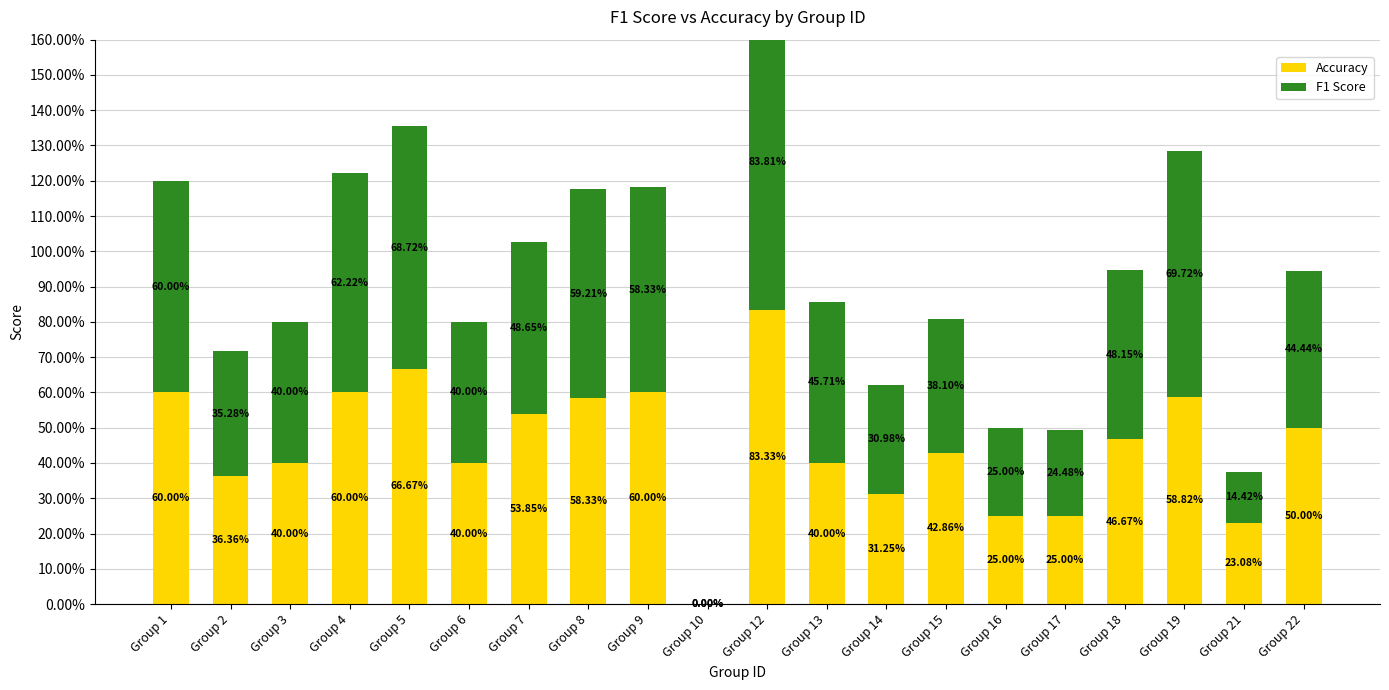

Which has a higher value, Group 4 or Group 7?

Group 4